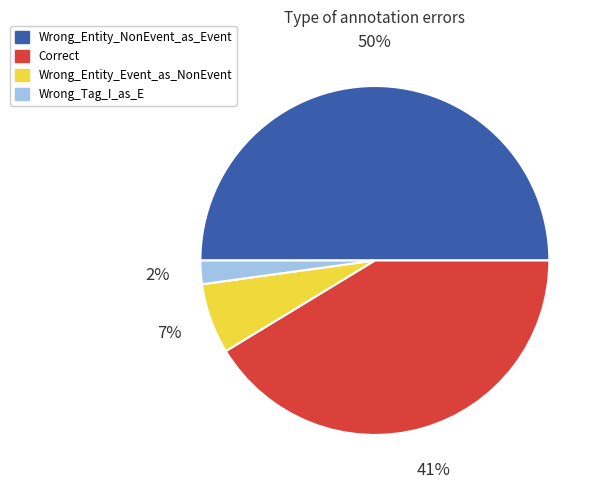

What percentage is the Correct slice, to the nearest percent?

41%